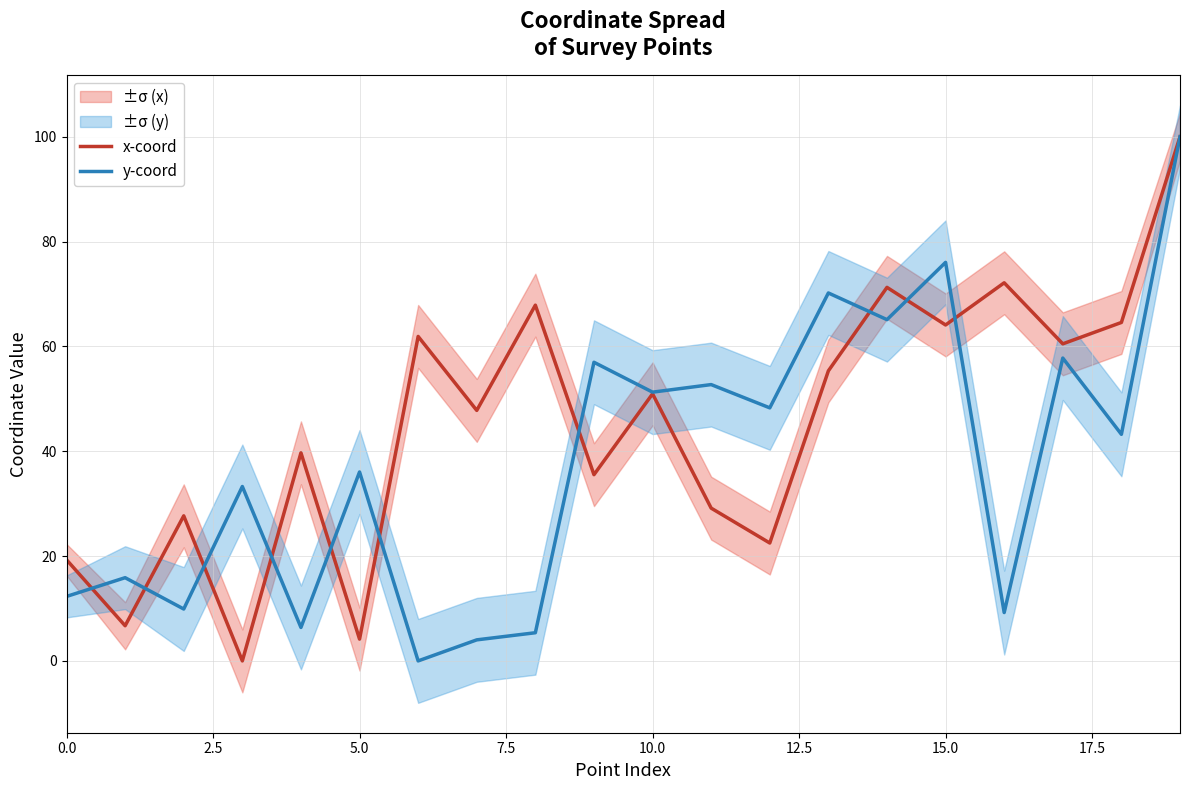

True or false: x-coord has a value of 14.8 at 17.

False